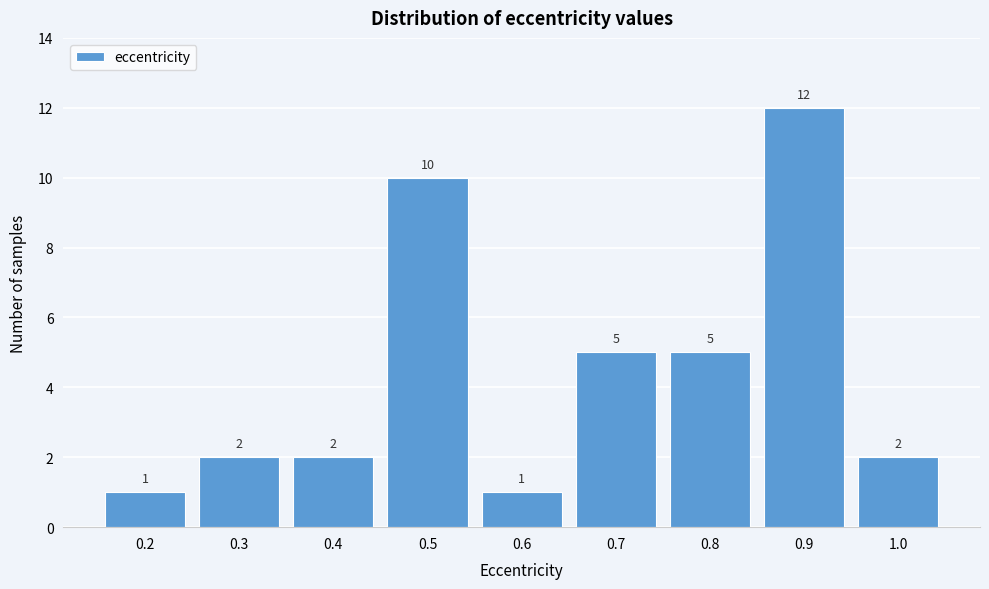

Reading left to right, list all the values displayed in this chart.

0.2=1	0.3=2	0.4=2	0.5=10	0.6=1	0.7=5	0.8=5	0.9=12	1.0=2